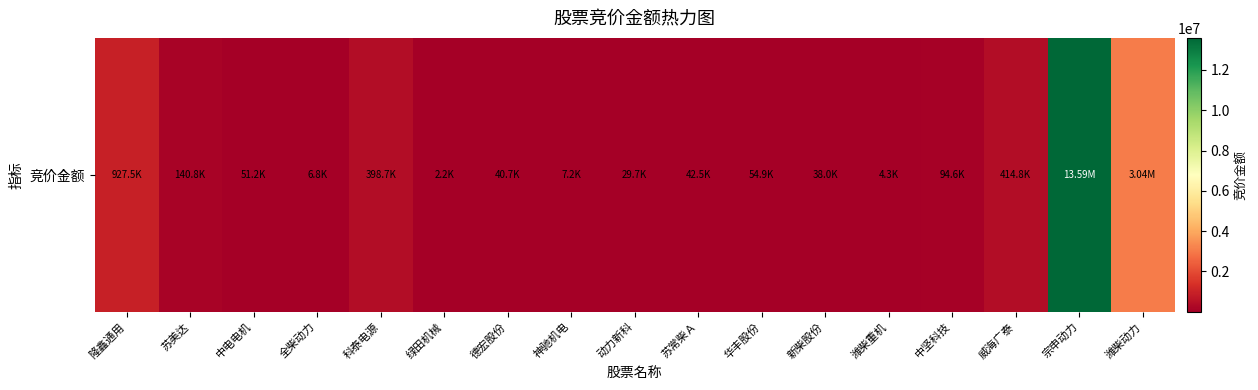

Which label corresponds to the largest value in the chart?

宗申动力